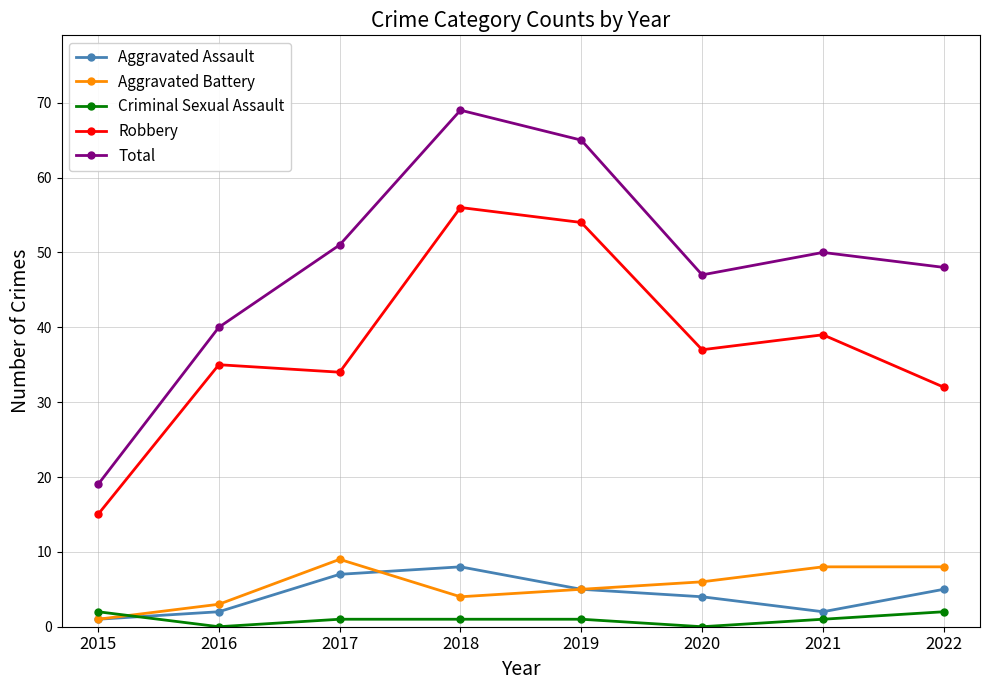

What is the value of the Aggravated Assault point at the 7th from the left?

2